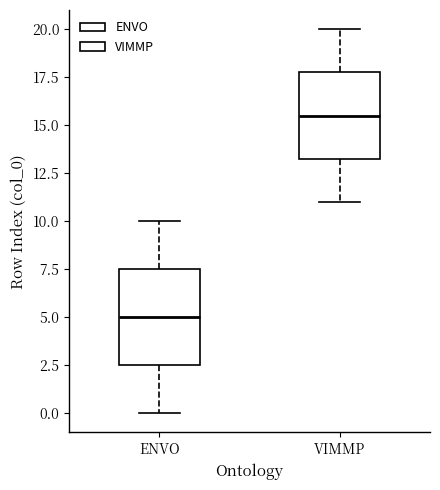

Comparing the boxes themselves (not the whiskers), which one is the tallest?

ENVO